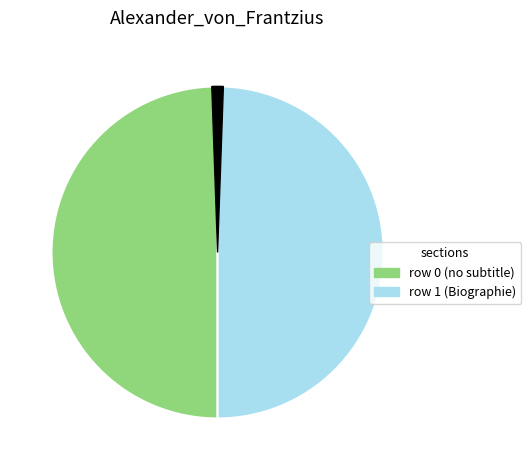

How many segments does this pie chart have?

3